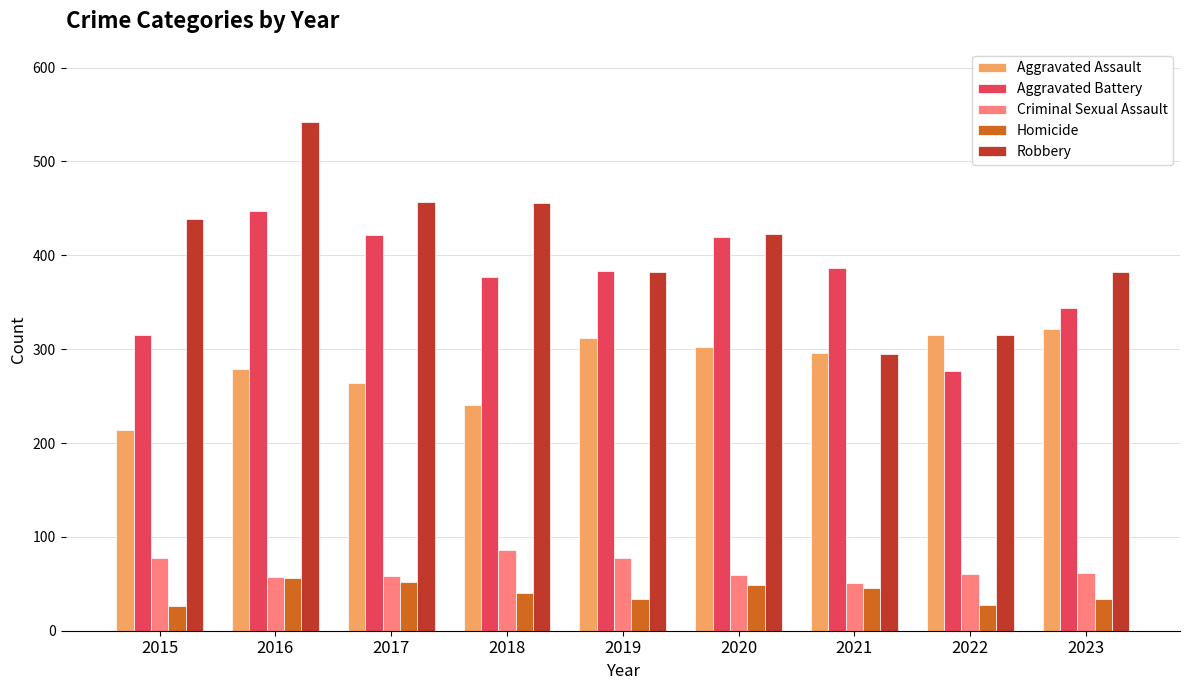

What is the difference between the Robbery values at 2020 and 2023?

41